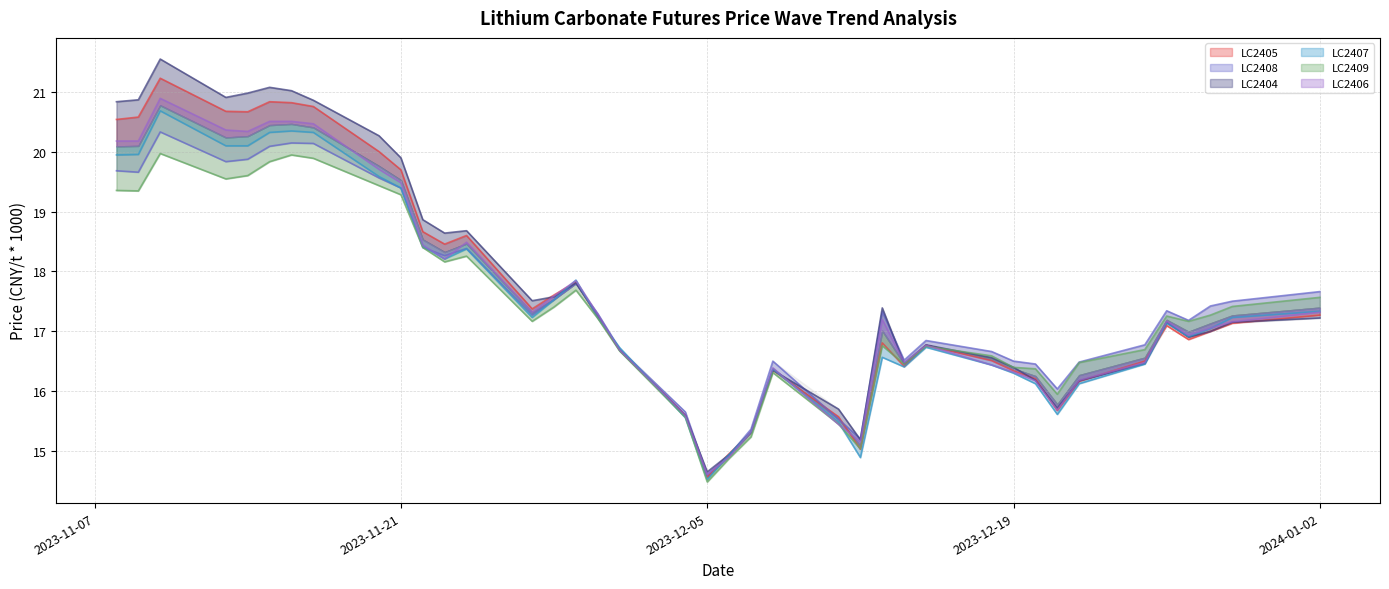

List the series in order of their peak value, highest first.

LC2404, LC2405, LC2406, LC2407, LC2408, LC2409